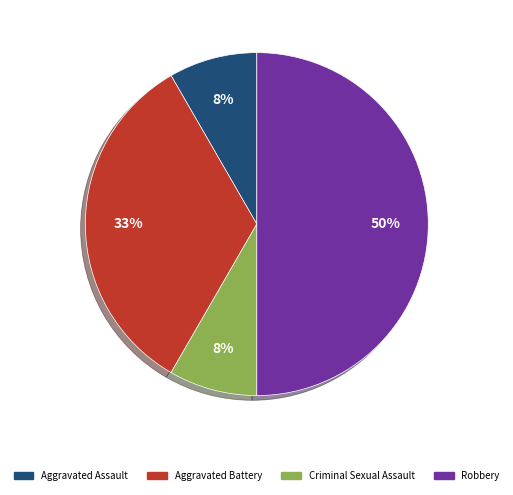

Does Aggravated Battery account for over 50% of the chart?

No